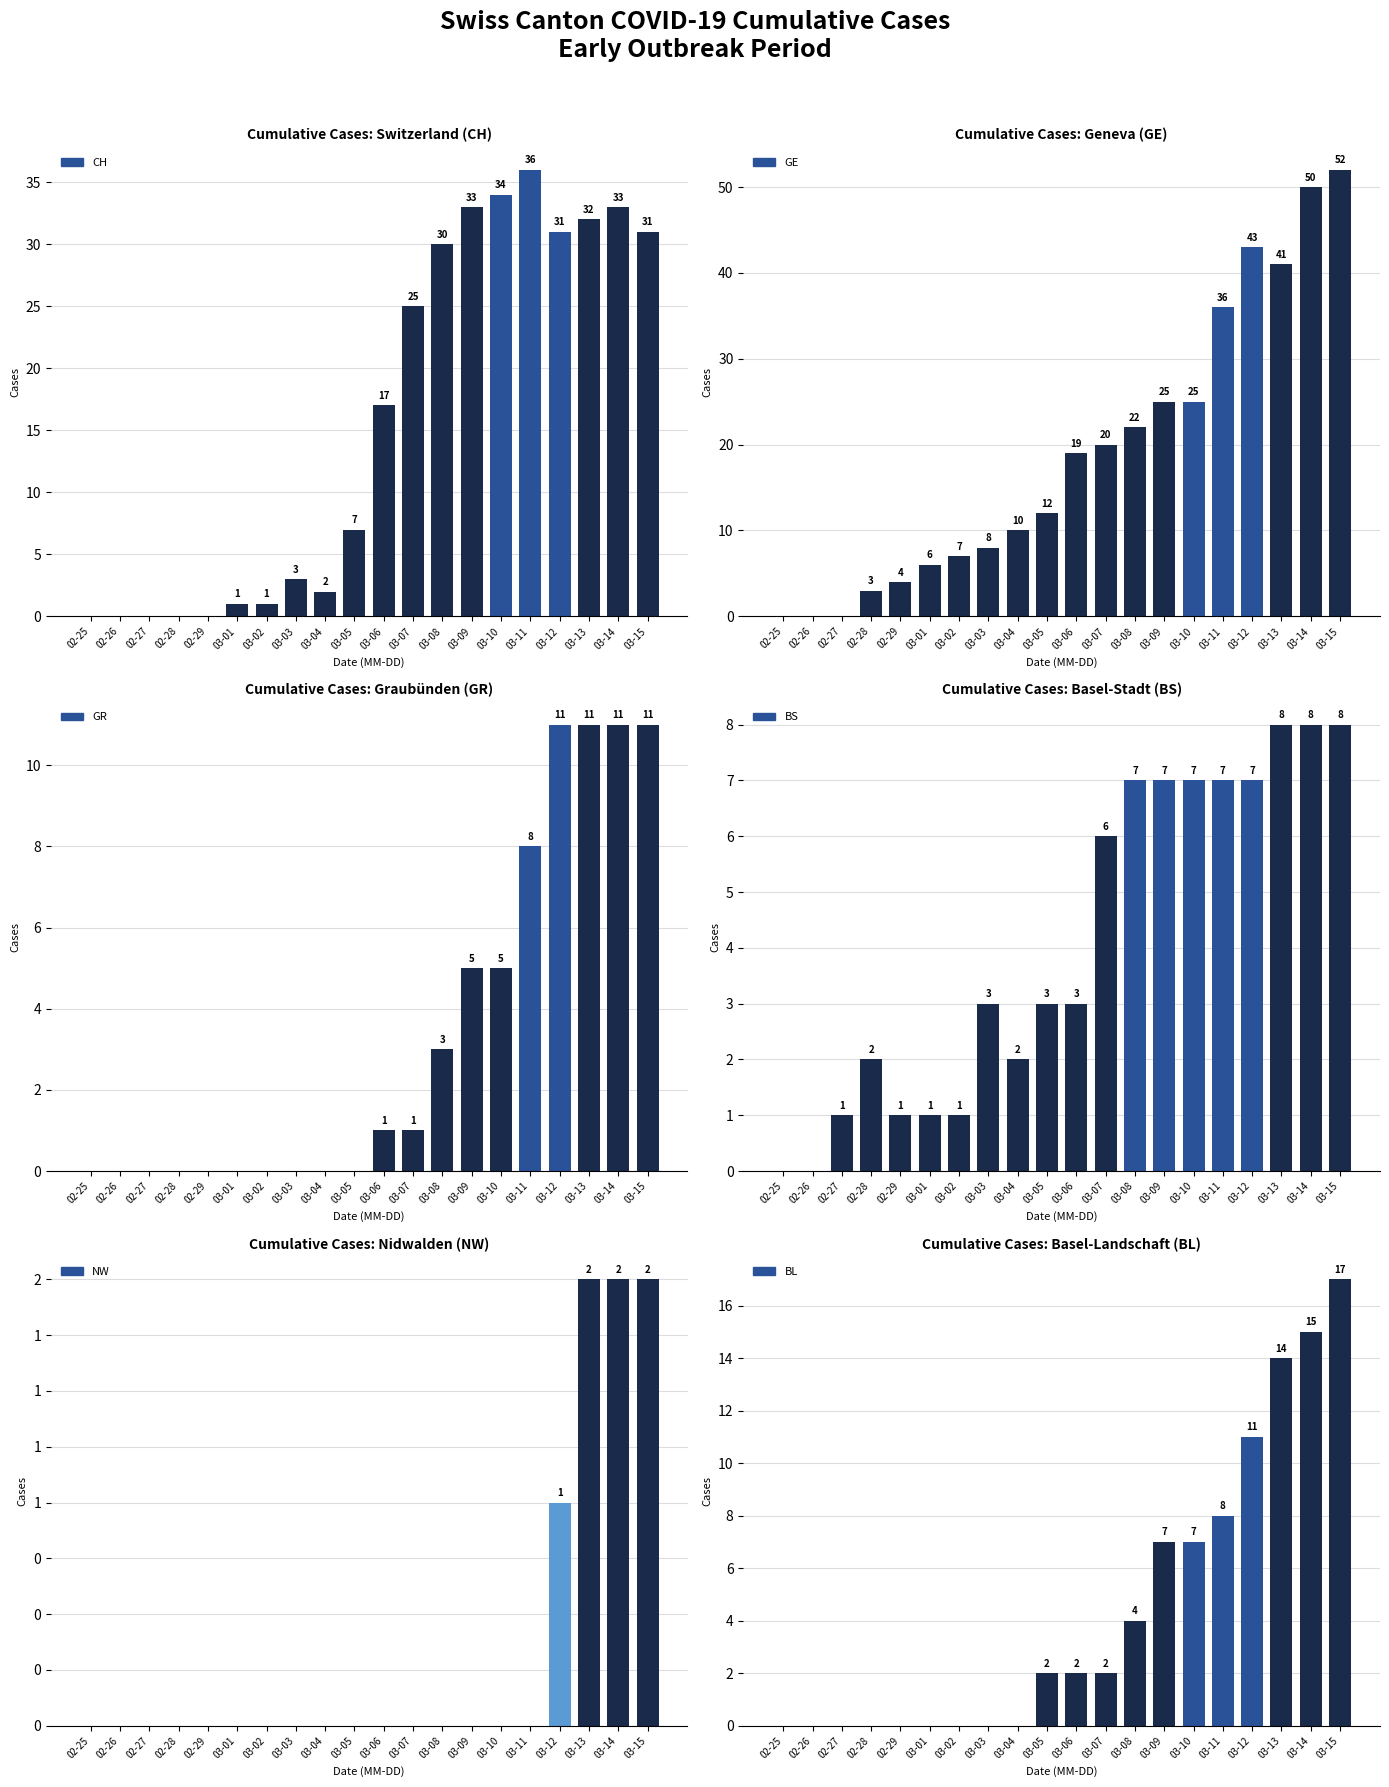

True or false: GR has a value of 7 at 03-13.

False